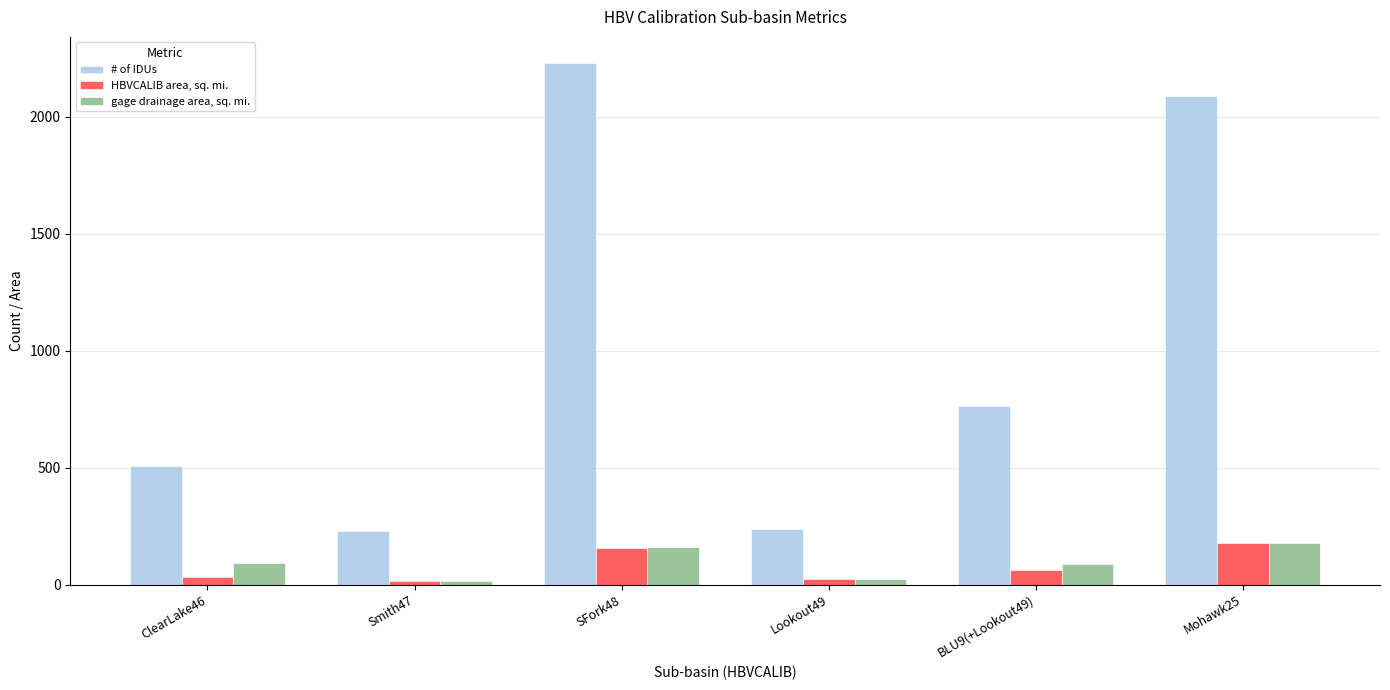

True or false: # of IDUs has a value of 763.0 at BLU9(+Lookout49).

True